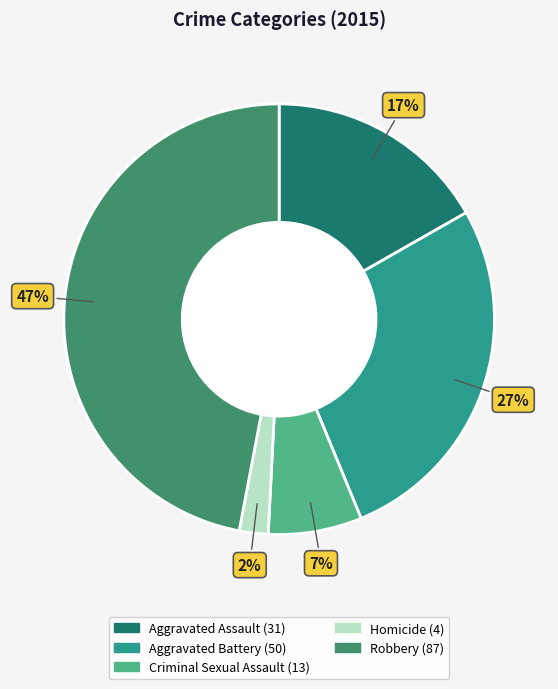

Which has a higher value, Aggravated Assault or Homicide?

Aggravated Assault